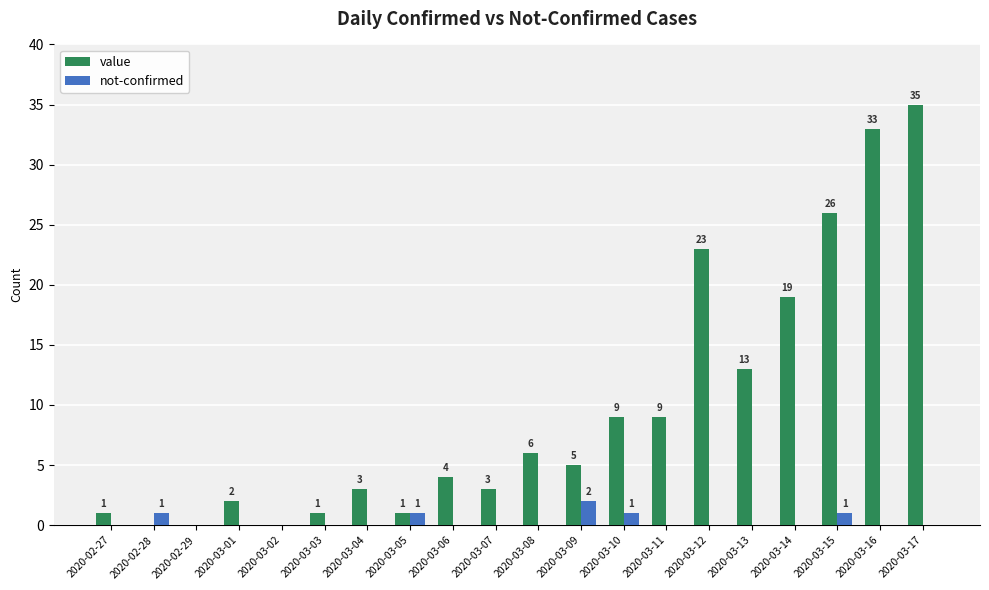

Is it true that value equals 13 at 2020-03-02?

False